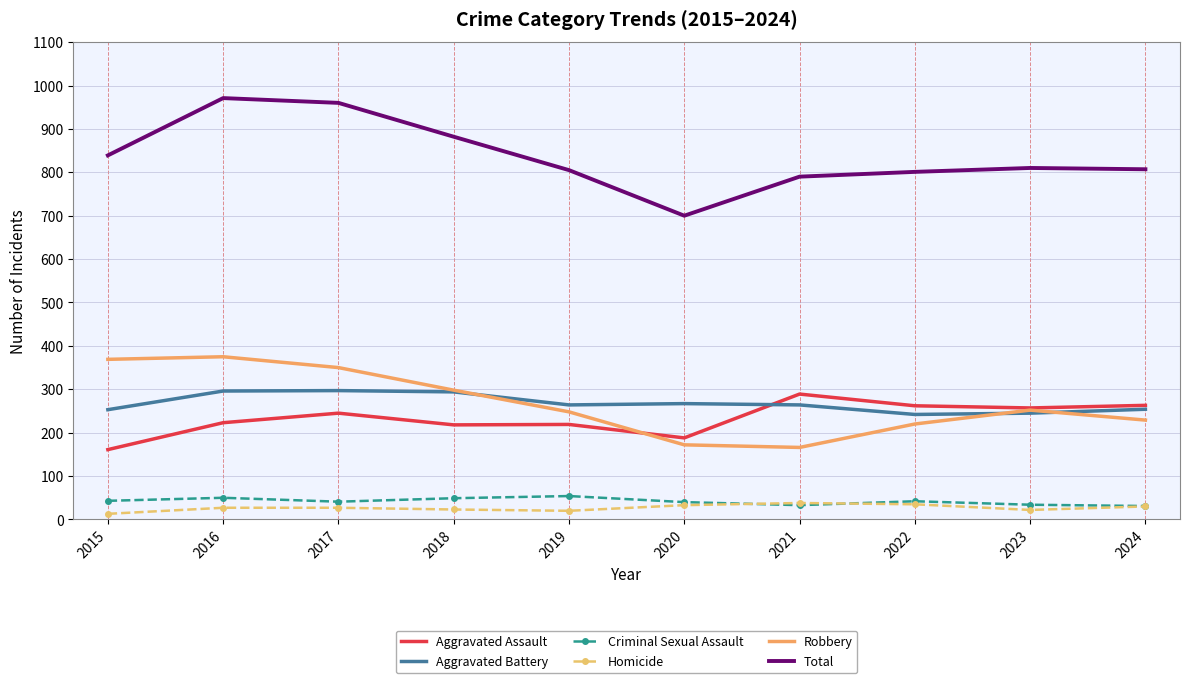

How many values in the Criminal Sexual Assault series are below 42?

5